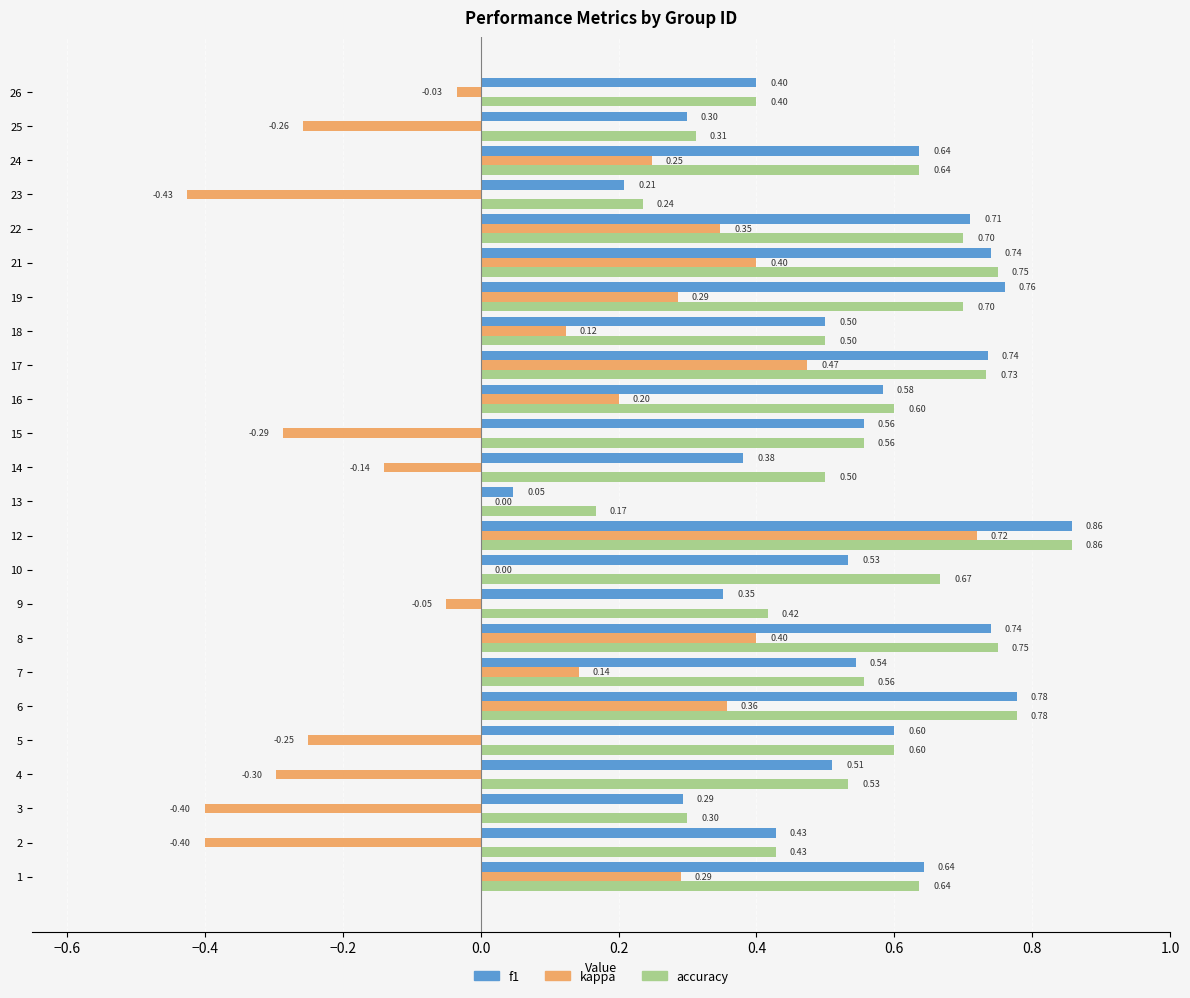

What is the sum of all accuracy values?

13.3